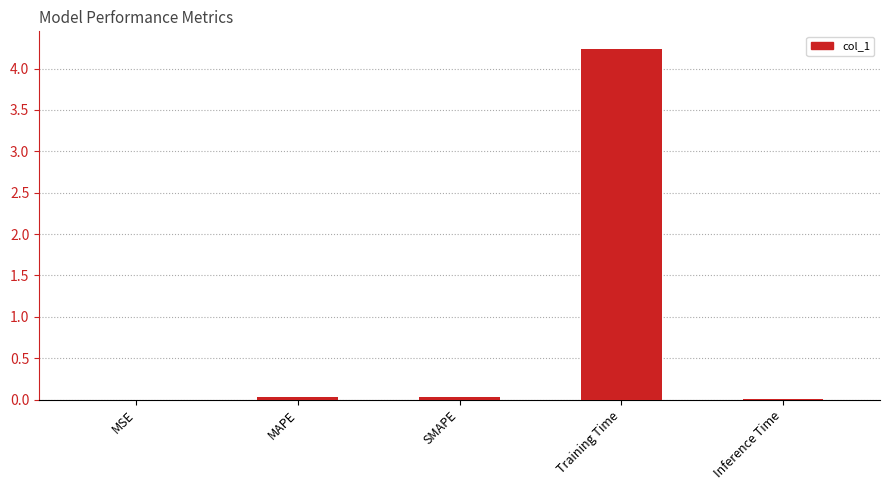

Which label corresponds to the largest value in the chart?

Training Time